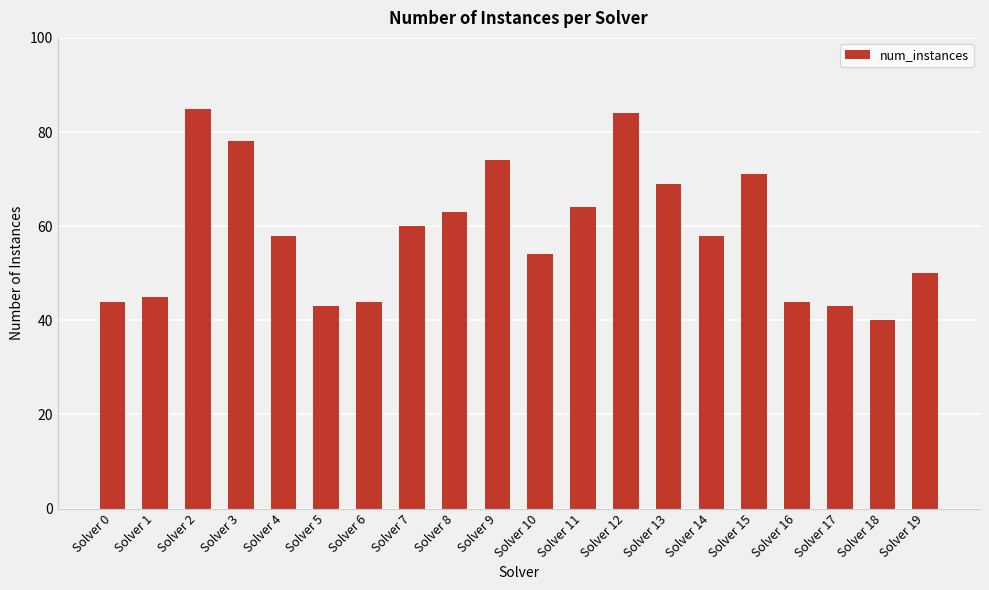

What is the greatest value displayed?

85